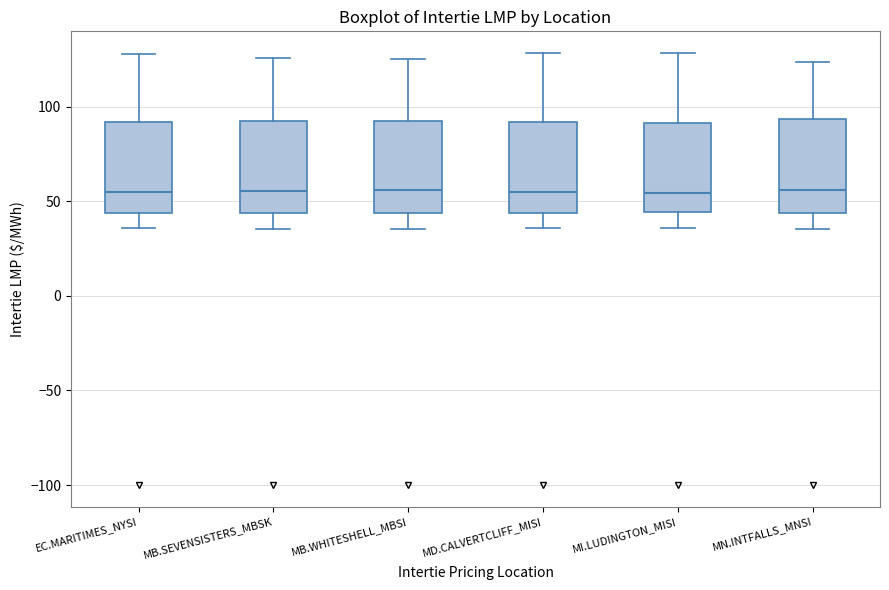

Reading left to right, read every box against the y-axis: the position of its median line, the range the box covers, and the ends of its whiskers. The values are not printed on the chart, so give them approximately, as read against the axis.

EC.MARITIMES_NYSI: median 55, box 45 to 90, whiskers 35 to 130
MB.SEVENSISTERS_MBSK: median 55, box 45 to 90, whiskers 35 to 125
MB.WHITESHELL_MBSI: median 55, box 45 to 90, whiskers 35 to 125
MD.CALVERTCLIFF_MISI: median 55, box 45 to 90, whiskers 35 to 130
MI.LUDINGTON_MISI: median 55, box 45 to 90, whiskers 35 to 130
MN.INTFALLS_MNSI: median 55, box 45 to 95, whiskers 35 to 125